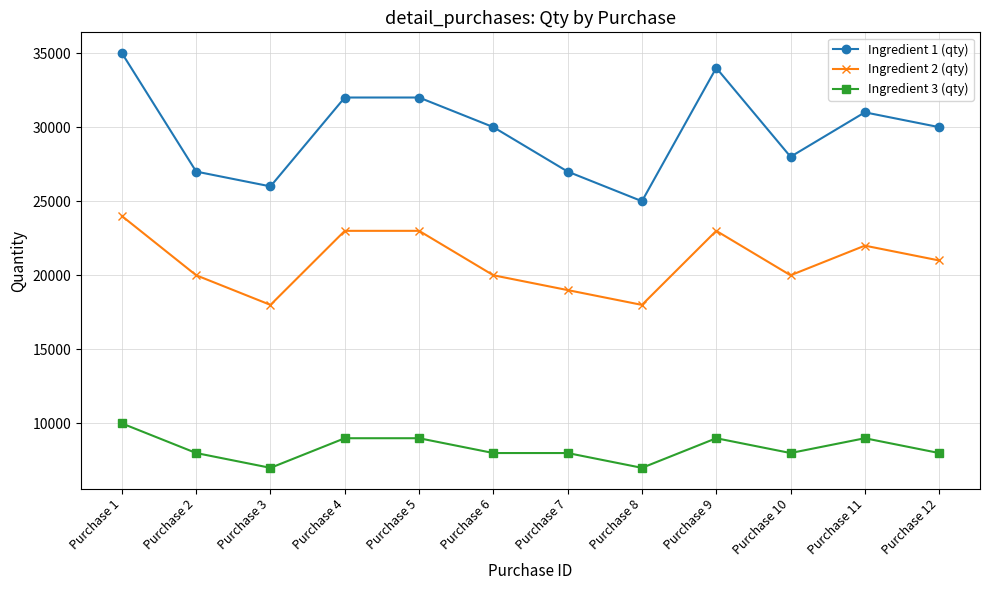

The Ingredient 2 (qty) series shows 39611 at Purchase 5. True or false?

False